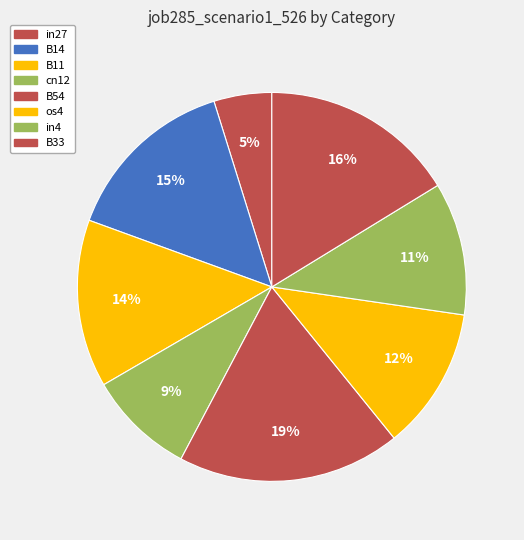

What is the largest slice in the pie chart?

B54